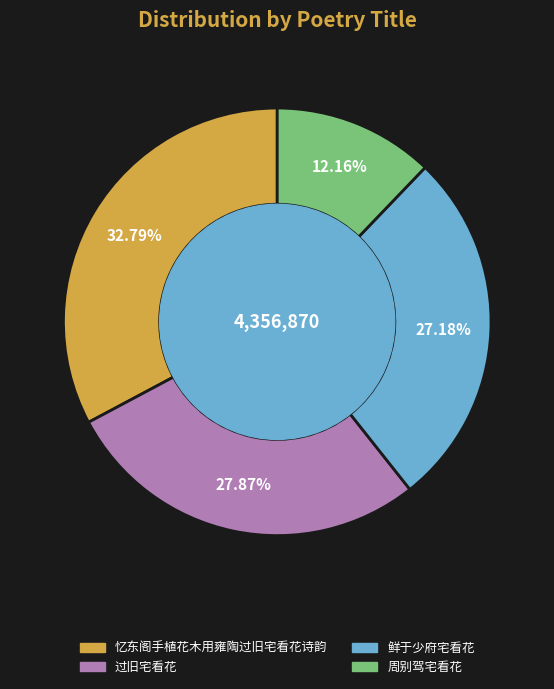

Is the sum of 过旧宅看花 and 忆东阁手植花木用雍陶过旧宅看花诗韵 greater than half?

Yes